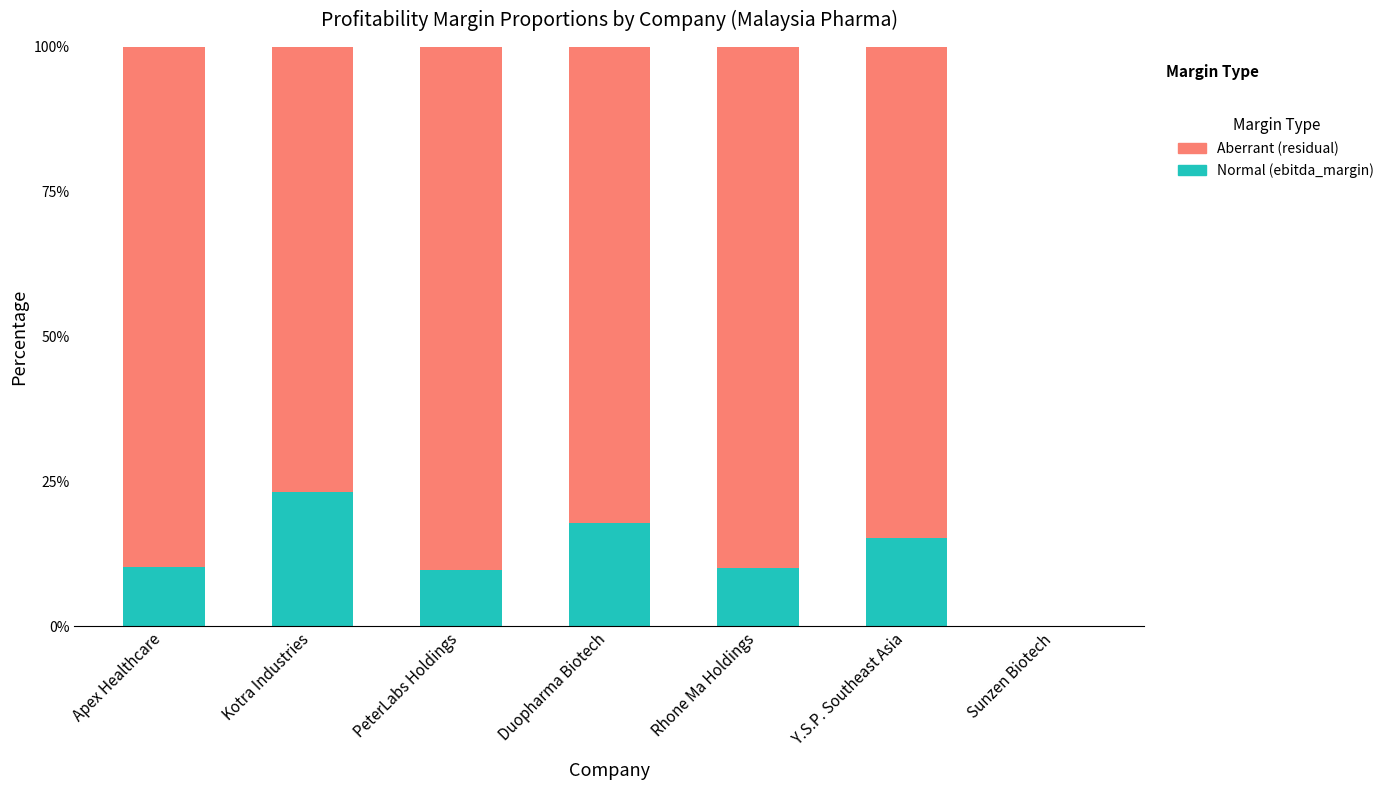

The Normal series shows 0.2 at Sunzen Biotech. True or false?

False